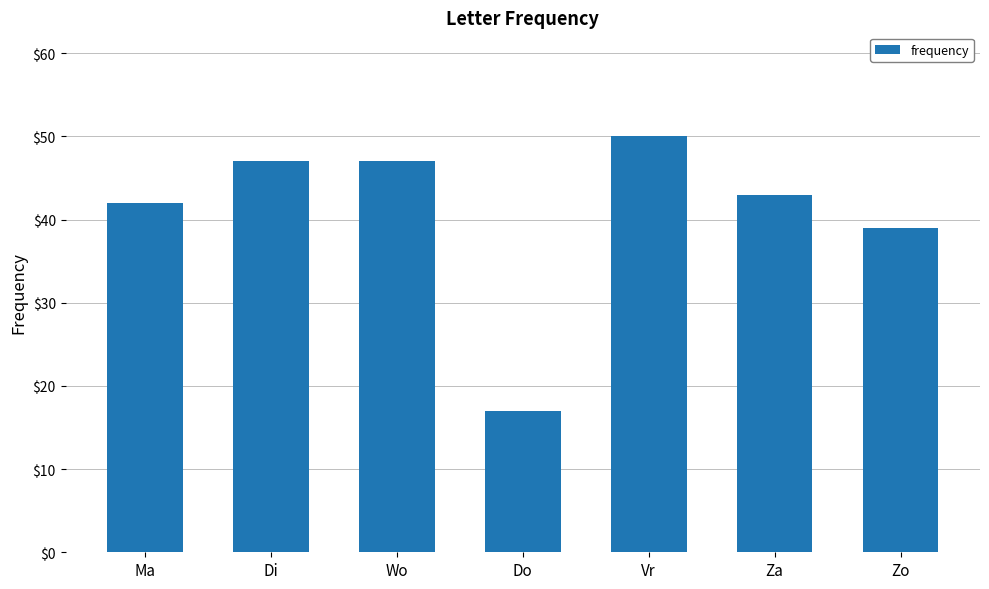

Is it true that the value at Di is 47?

True